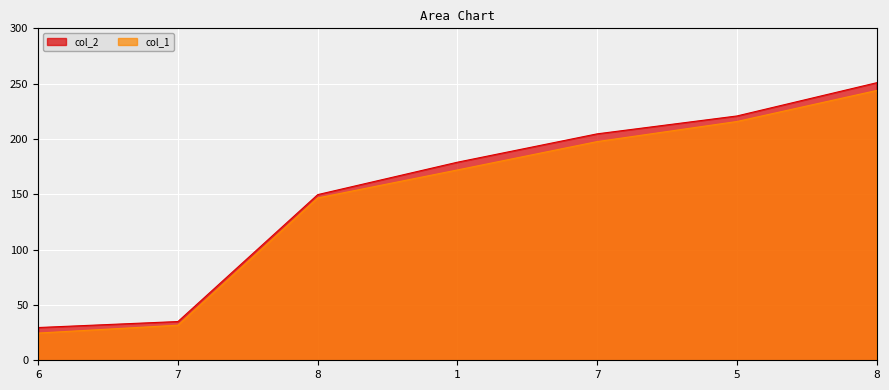

Is the value of col_2 at 1 greater than the value of col_1 at 8?

Yes